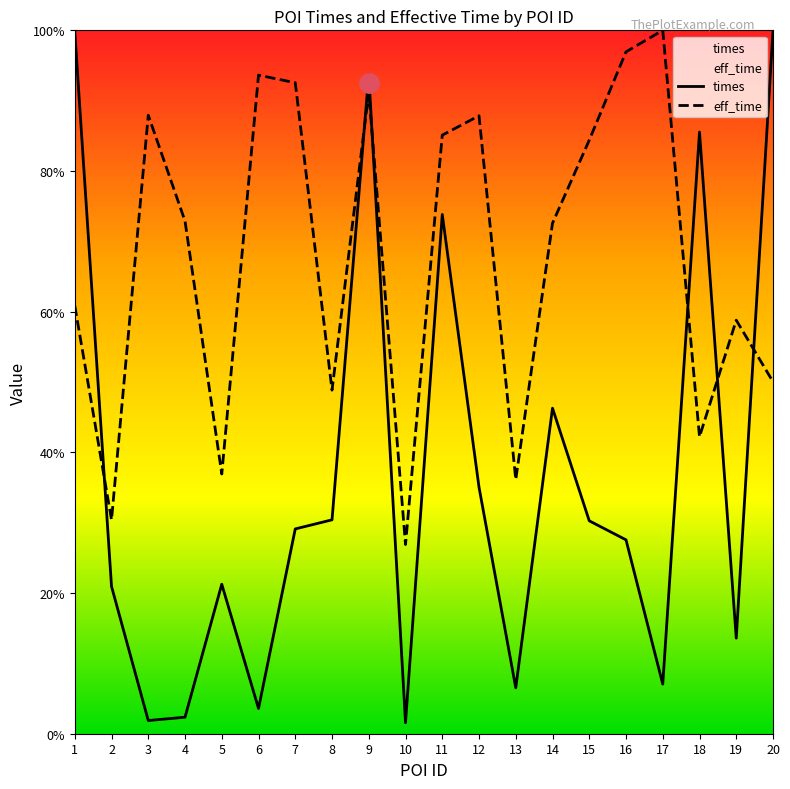

Reading left to right, what are all the values shown in this chart?

times: 1=1.0	2=0.2	3=0.0	4=0.0	5=0.2	6=0.0	7=0.3	8=0.3	9=0.9	10=0.0	11=0.7	12=0.4	13=0.1	14=0.5	15=0.3	16=0.3	17=0.1	18=0.9	19=0.1	20=1.0
eff_time: 1=0.6	2=0.3	3=0.9	4=0.7	5=0.4	6=0.9	7=0.9	8=0.5	9=0.9	10=0.3	11=0.9	12=0.9	13=0.4	14=0.7	15=0.8	16=1.0	17=1.0	18=0.4	19=0.6	20=0.5